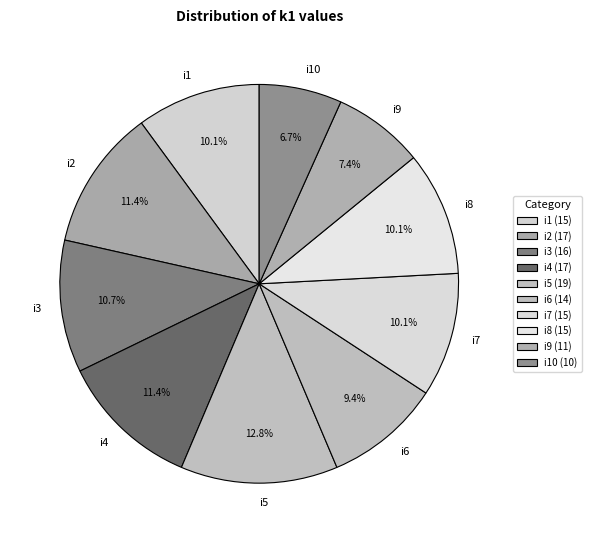

Is the sum of i2 and i1 greater than half?

No